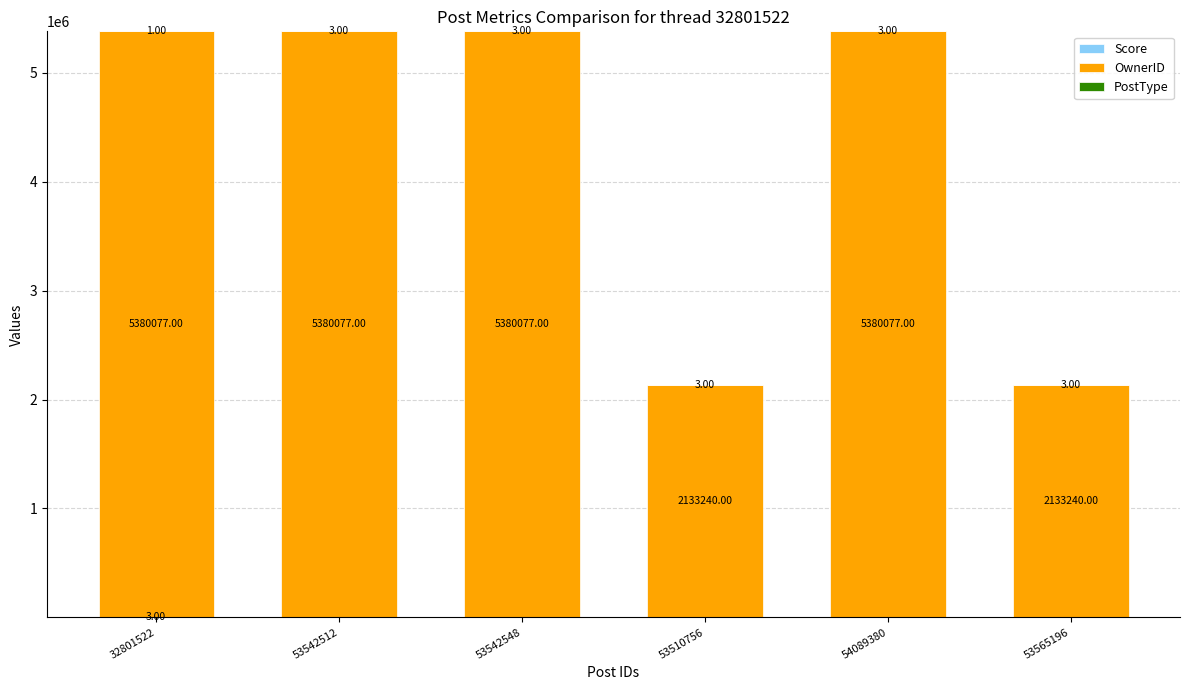

What is the total value across all series at 32801522?

5380081